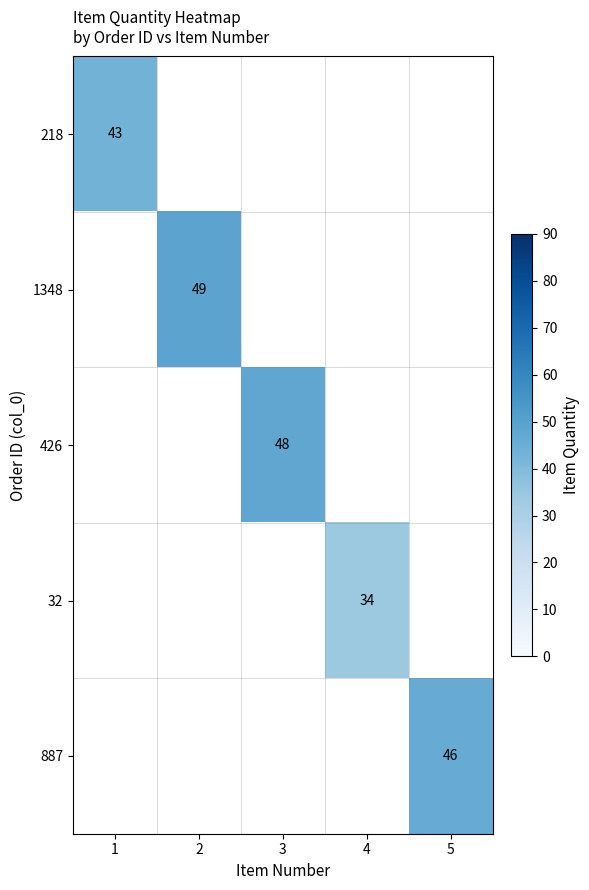

At which category is the sum across all series the highest?

2